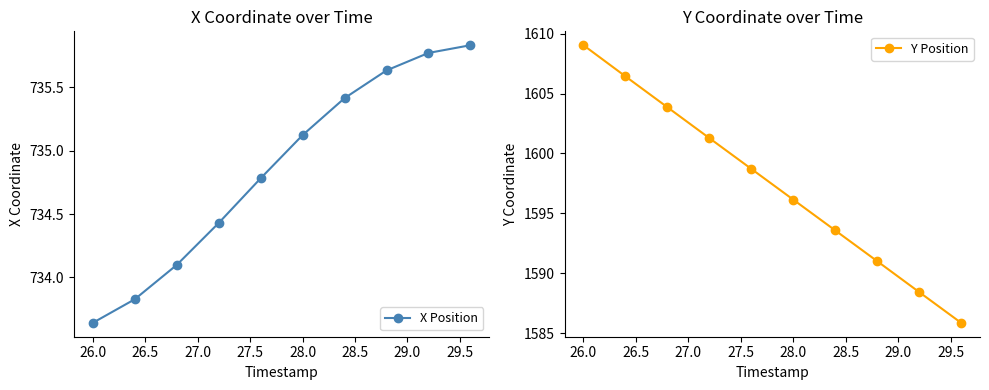

True or false: X Position has more than 2 points higher than both neighbors.

False